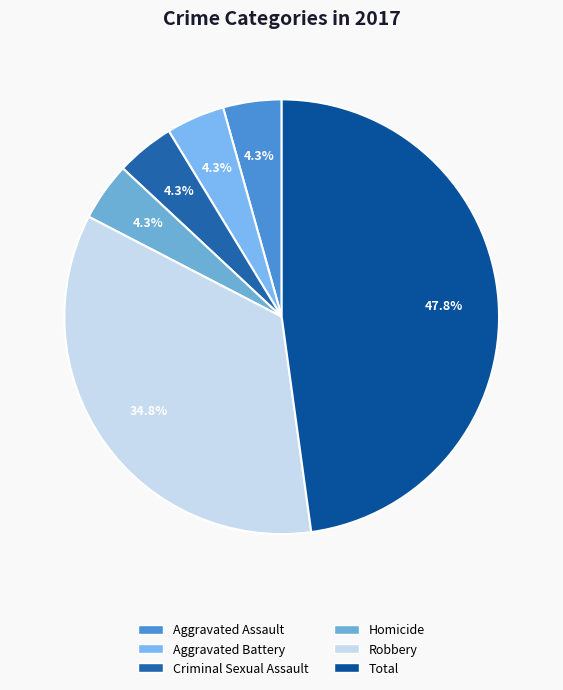

What is the ratio of the value at Criminal Sexual Assault to the value at Robbery?

0.1